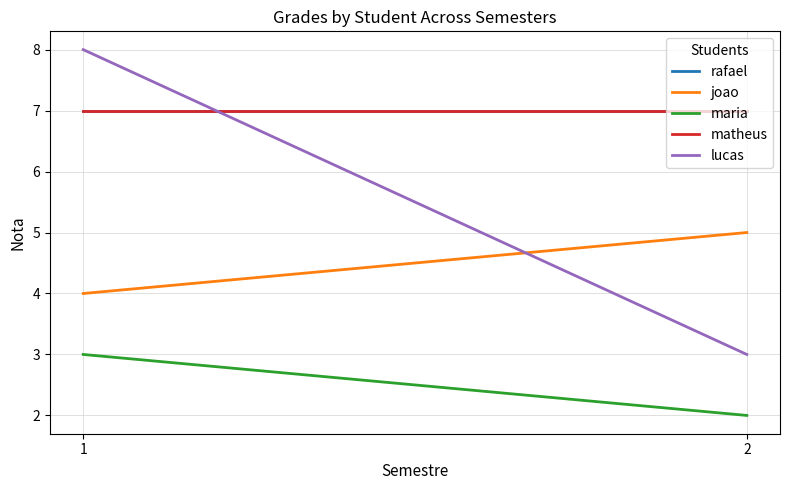

What is the sum of the joao values at 2 and 1?

9